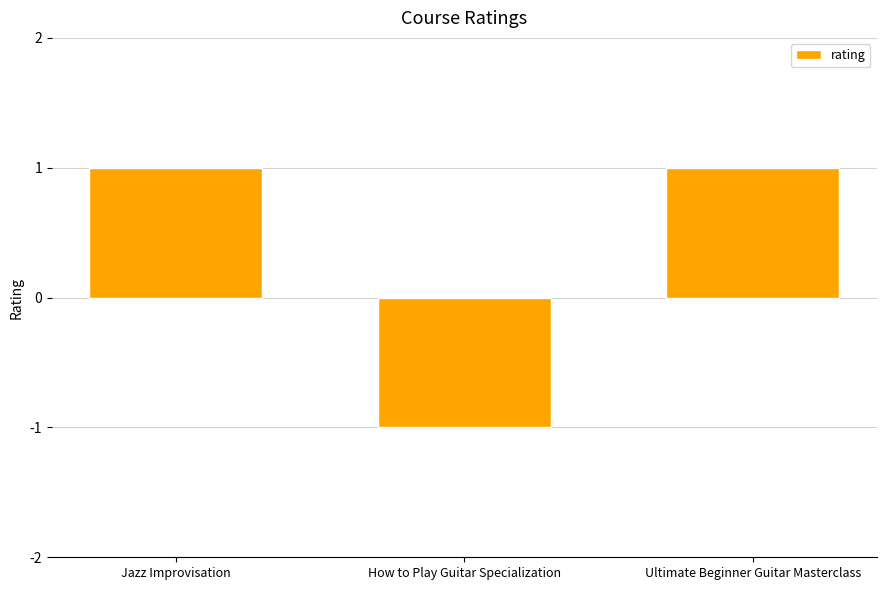

What is the smallest value displayed?

-1